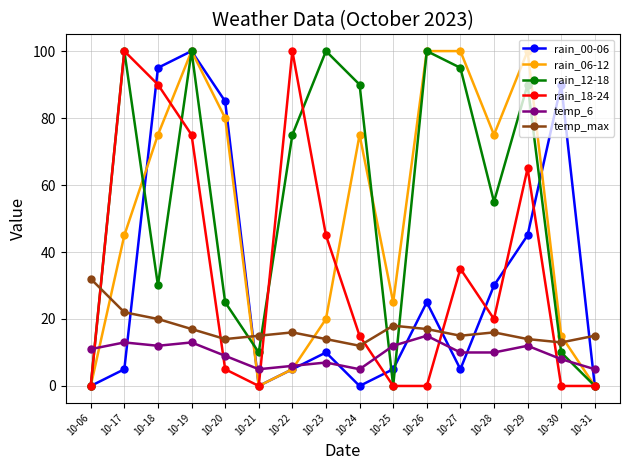

At which category does rain_18-24 reach its first local peak?

10-17